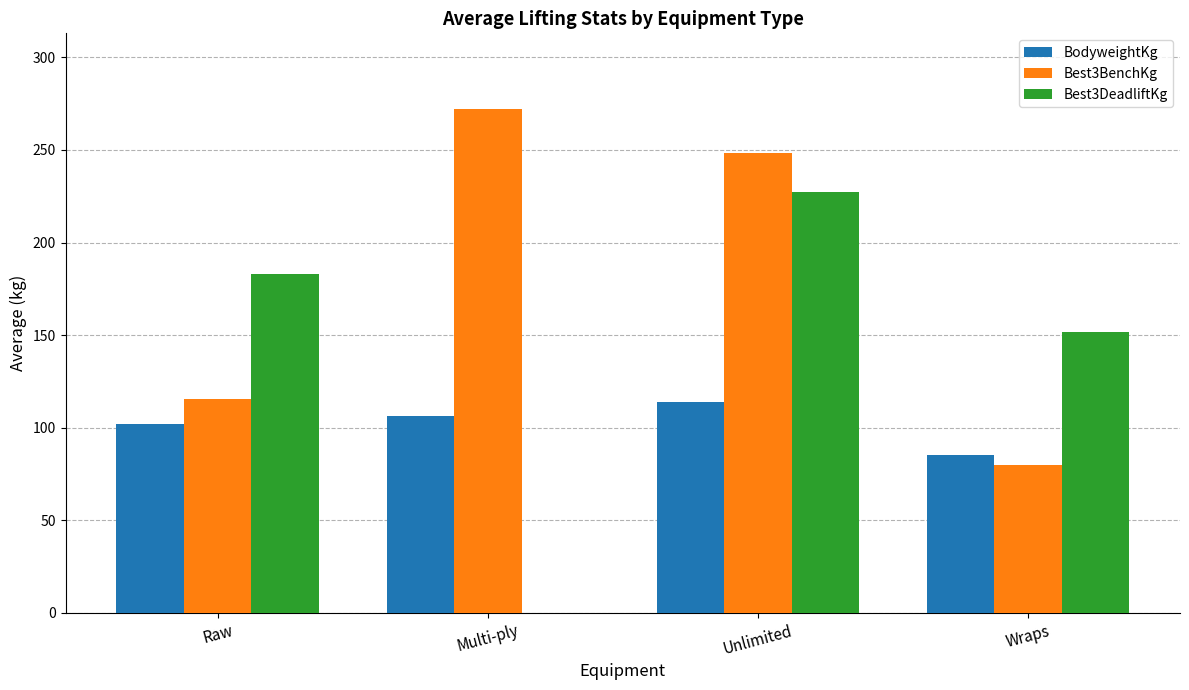

Reading right to left, transcribe all the data shown in this chart.

BodyweightKg: Wraps=85.5	Unlimited=113.7	Multi-ply=106.4	Raw=102.1
Best3BenchKg: Wraps=80.1	Unlimited=248.6	Multi-ply=272.2	Raw=115.7
Best3DeadliftKg: Wraps=152.0	Unlimited=227.4	Multi-ply=0.0	Raw=183.0